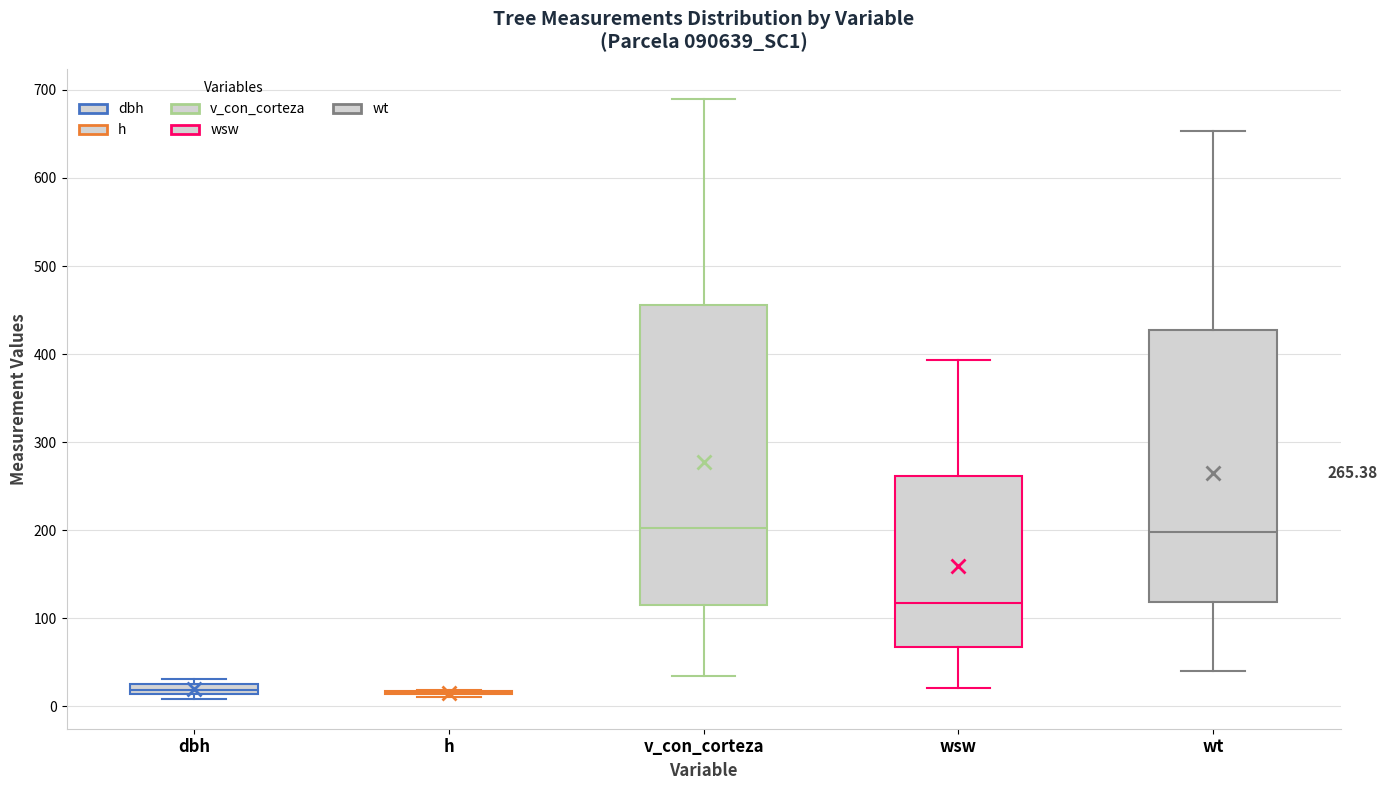

Which box is the tallest, from its lower edge to its upper edge?

v_con_corteza